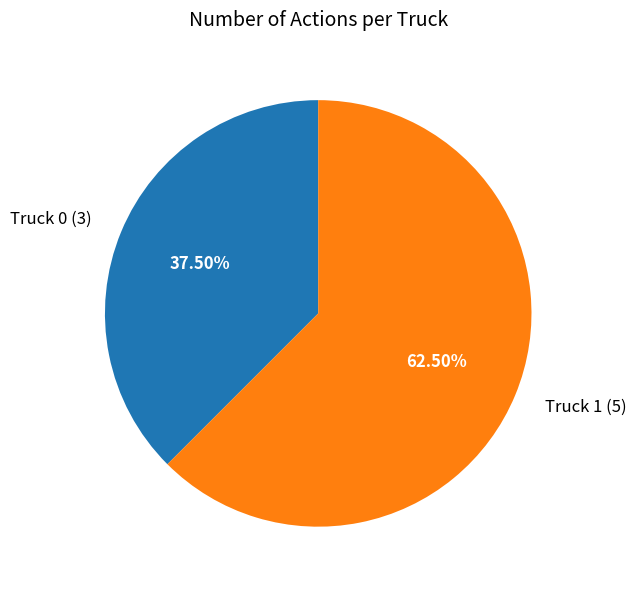

To the nearest percent, what is the difference between the Truck 0 and Truck 1 slice percentages?

25%